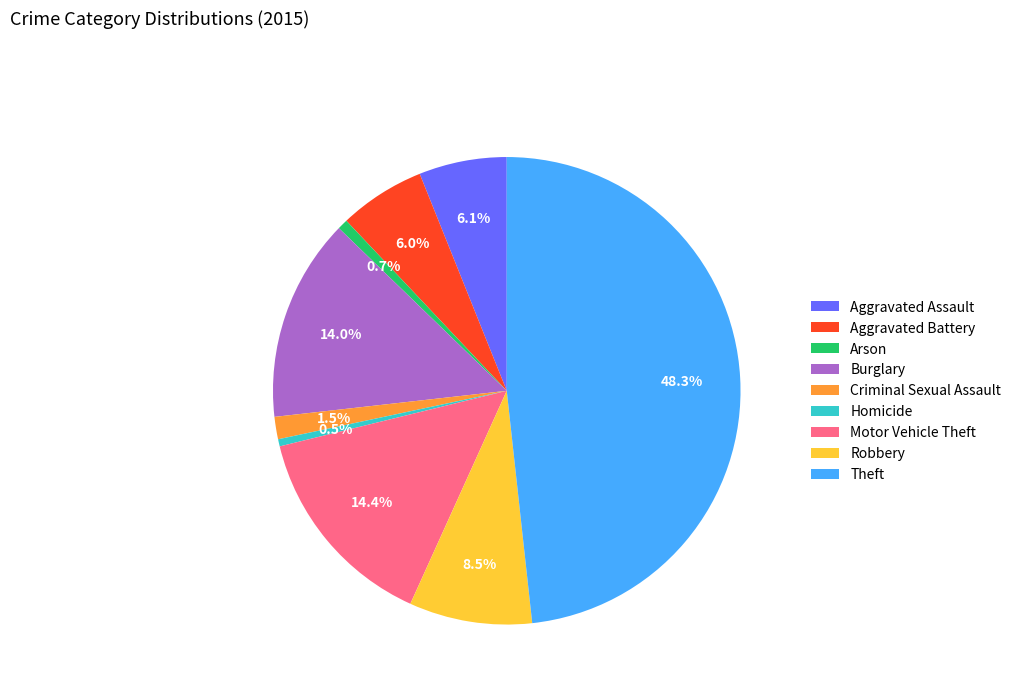

What percentage is the Motor Vehicle Theft slice, to the nearest percent?

14%